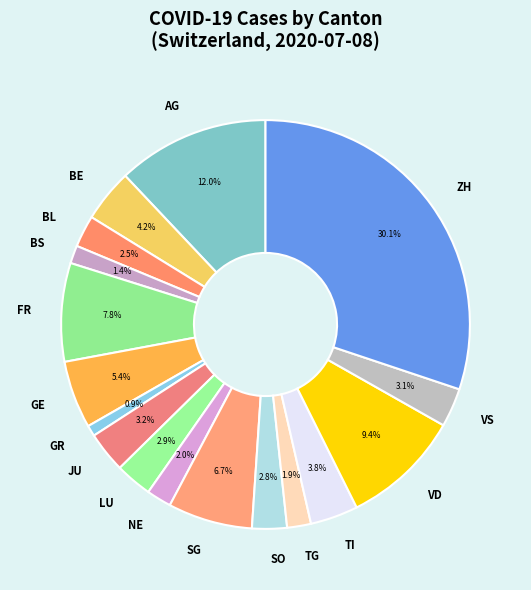

True or false: GE accounts for 13% of the total.

False